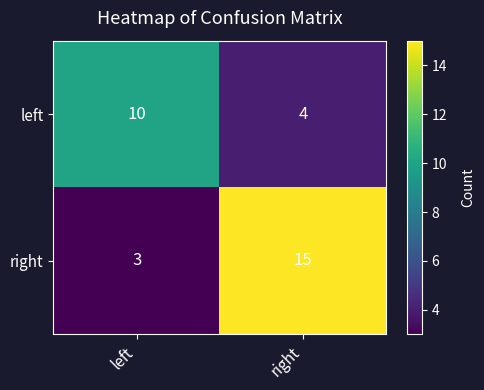

What is the difference between the maximum and minimum values in the right series?

12